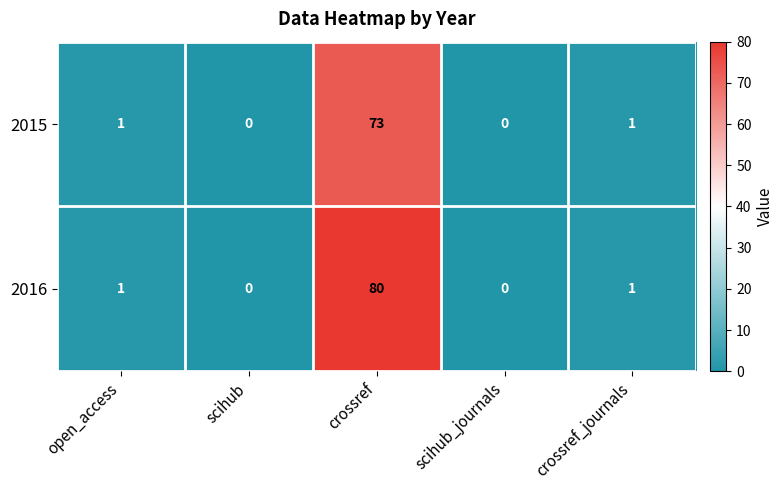

At how many categories does at least one series exceed 41?

1